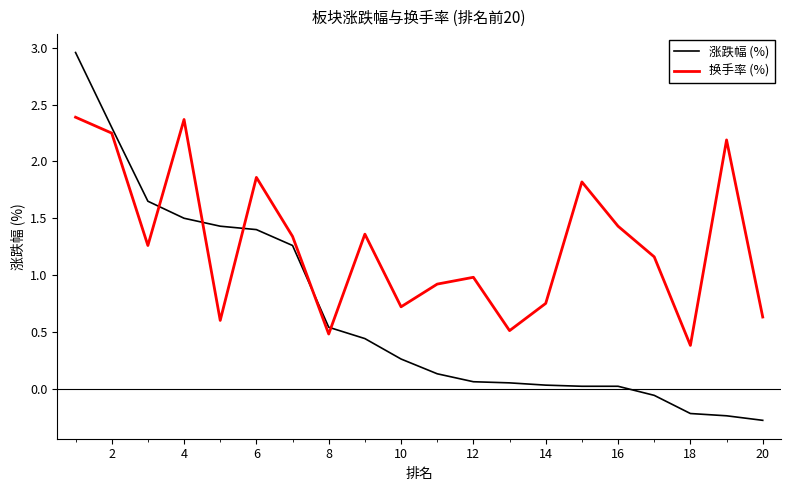

What is the difference between the maximum and minimum values in the 换手率 (%) series?

2.0